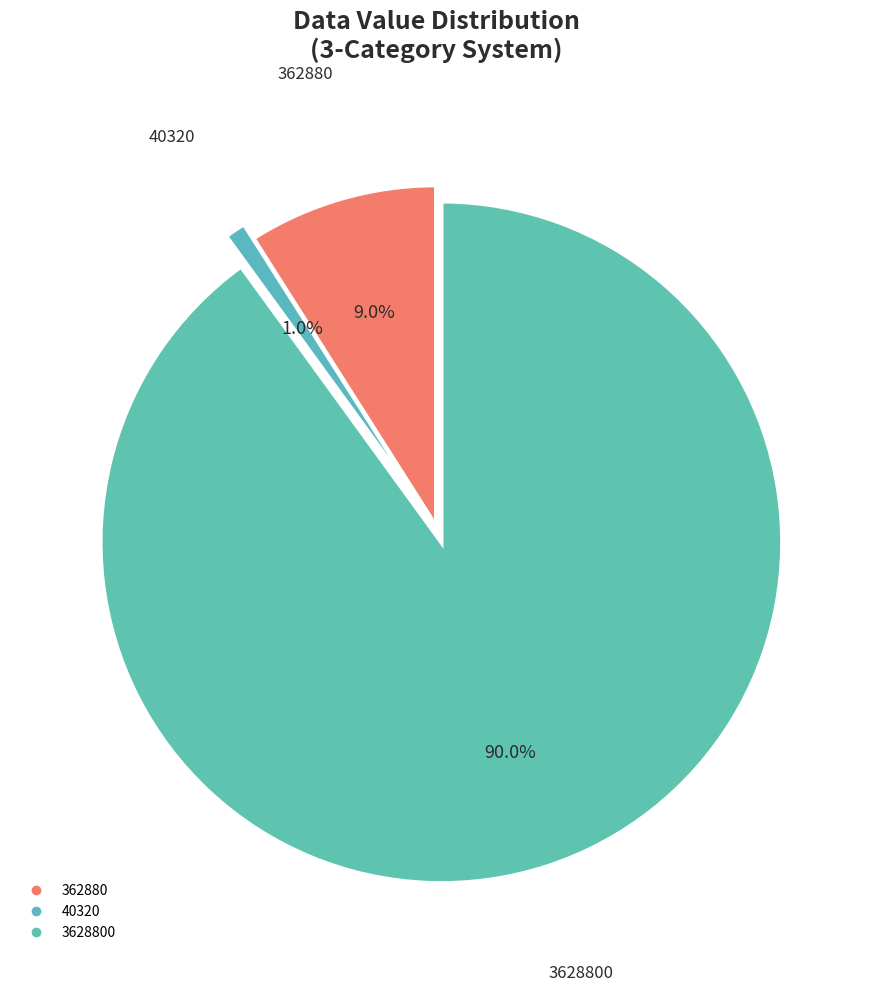

How many slices are in this pie chart?

3